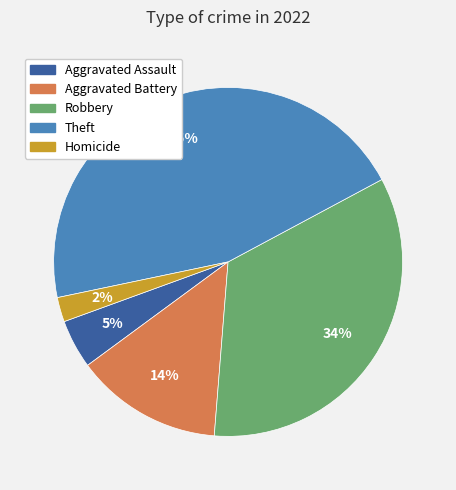

The Theft slice represents 36% of the pie. True or false?

False